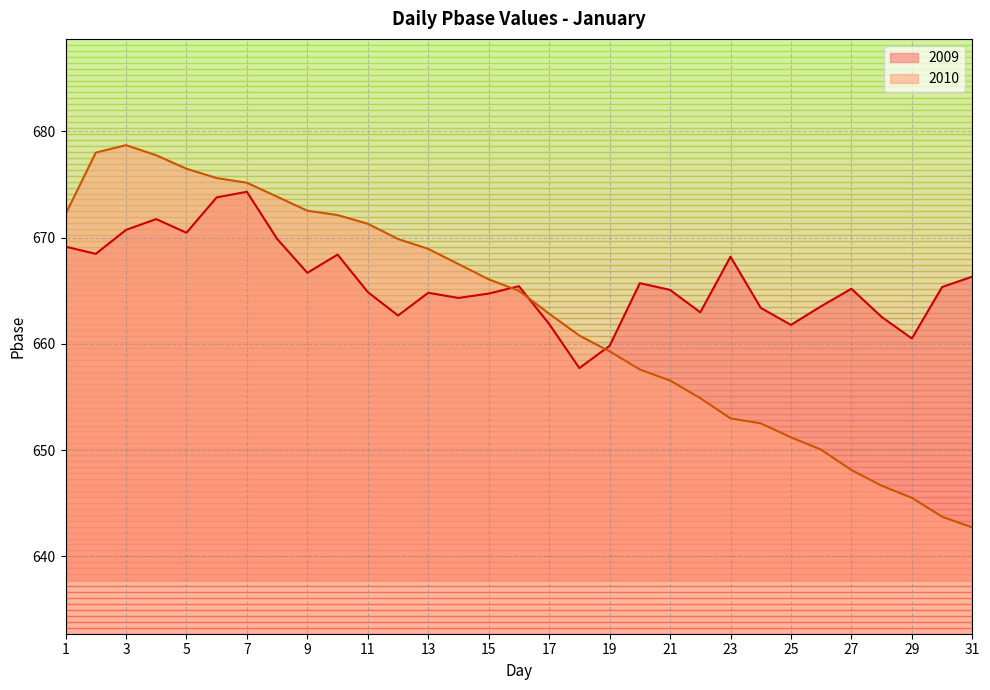

What is the difference between the second highest and minimum values in the 2009 series?

16.1